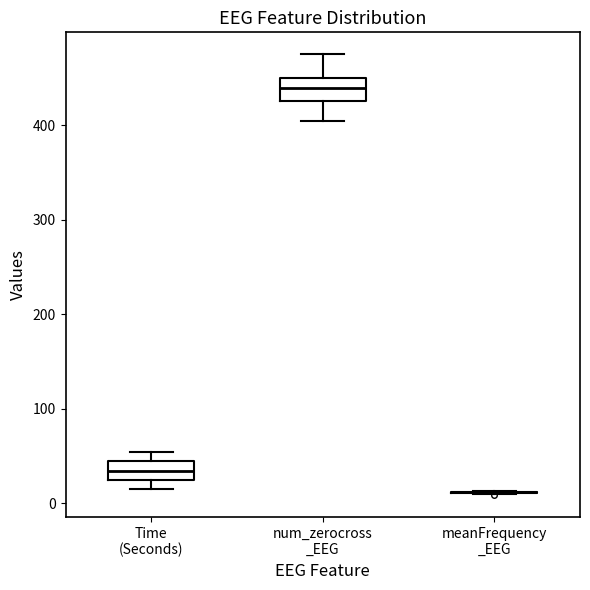

Reading left to right, transcribe this box plot: for each box, give where its median line is, the range the box spans, and where its two whiskers end, as read against the y-axis. The values are not printed on the chart, so give them approximately, as read against the axis.

Time (Seconds): median 30, box 20 to 40, whiskers 20 (just below the box's lower edge) to 50
num_zerocross _EEG: median 440, box 430 to 450, whiskers 400 to 480
meanFrequency _EEG: box collapsed to a line at 10, whiskers 10 to 10